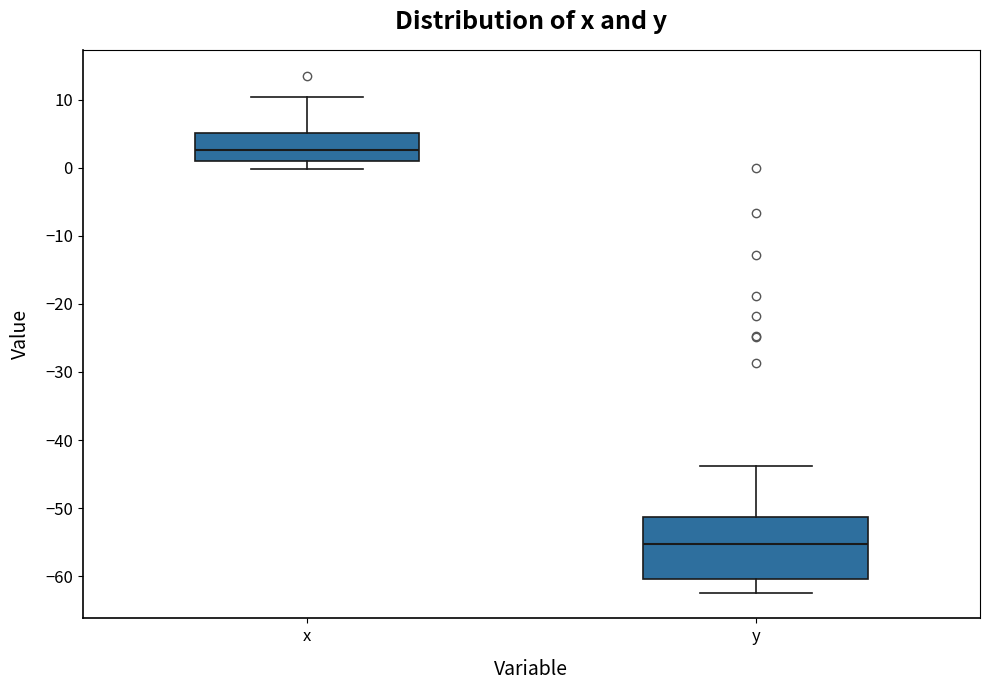

Where does the median line of the box for x sit on the y-axis? The values are not printed on the chart, so give them approximately, as read against the axis.

3